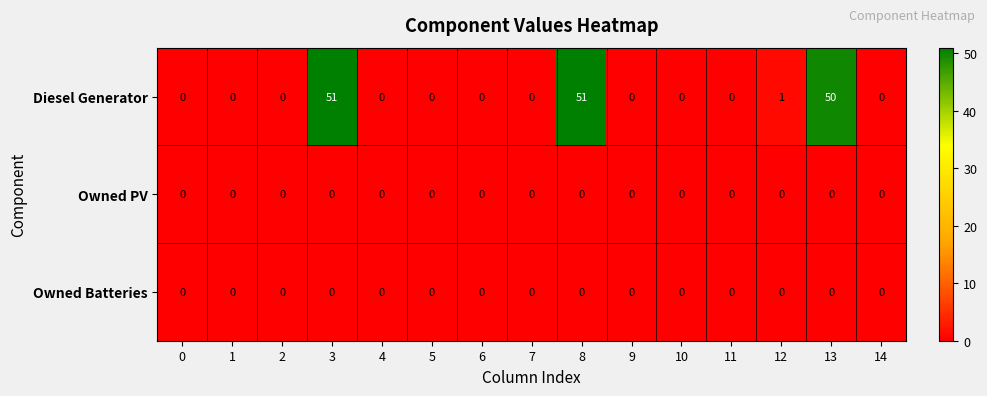

Which series has the largest total across all categories?

Diesel Generator